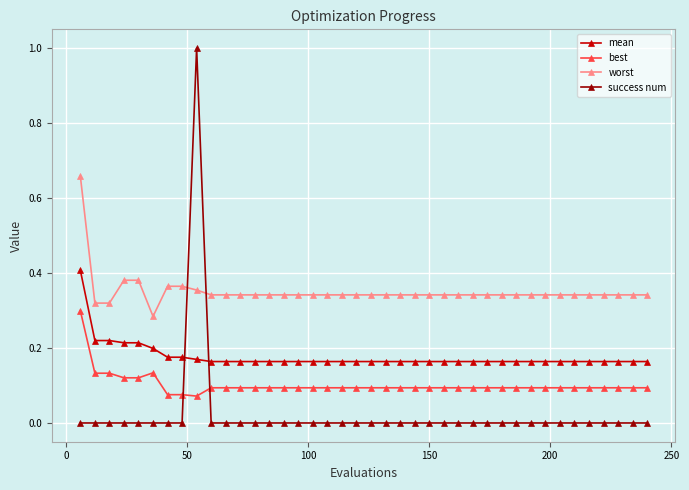

True or false: best and mean cross at least once.

False